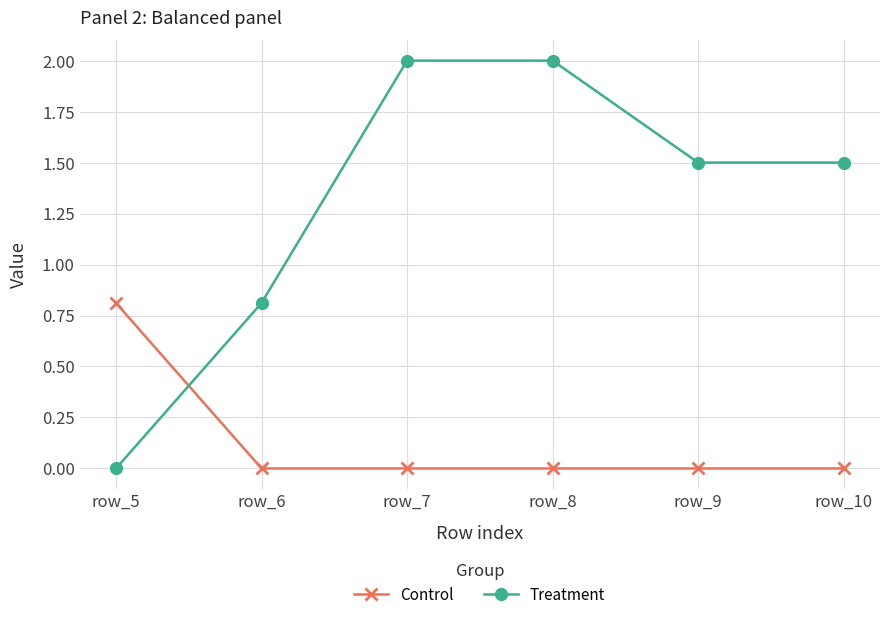

List the series in order of their peak value, lowest first.

Control, Treatment